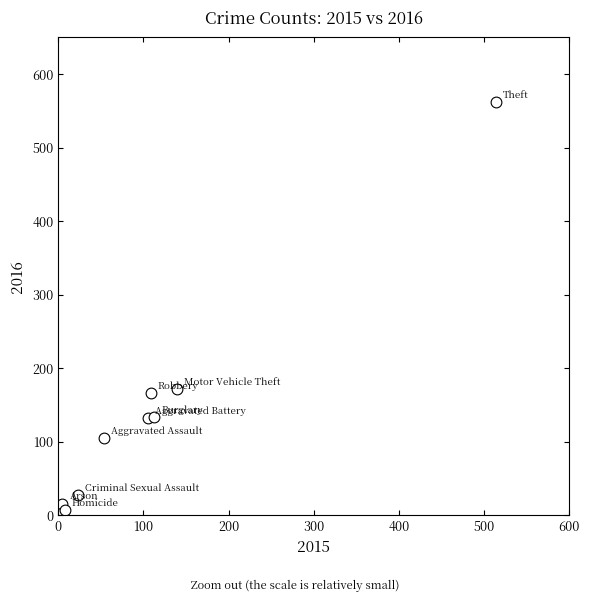

What is the range of Y values (max minus min)?

555